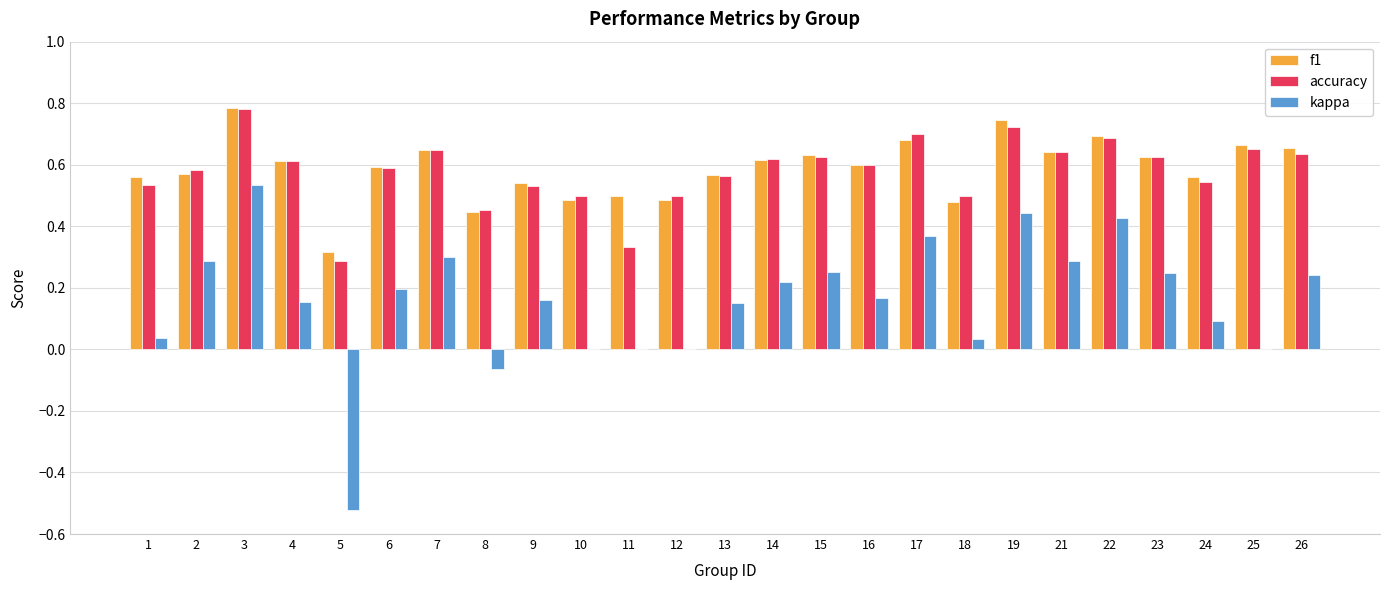

Which category has the highest value in the f1 series?

3